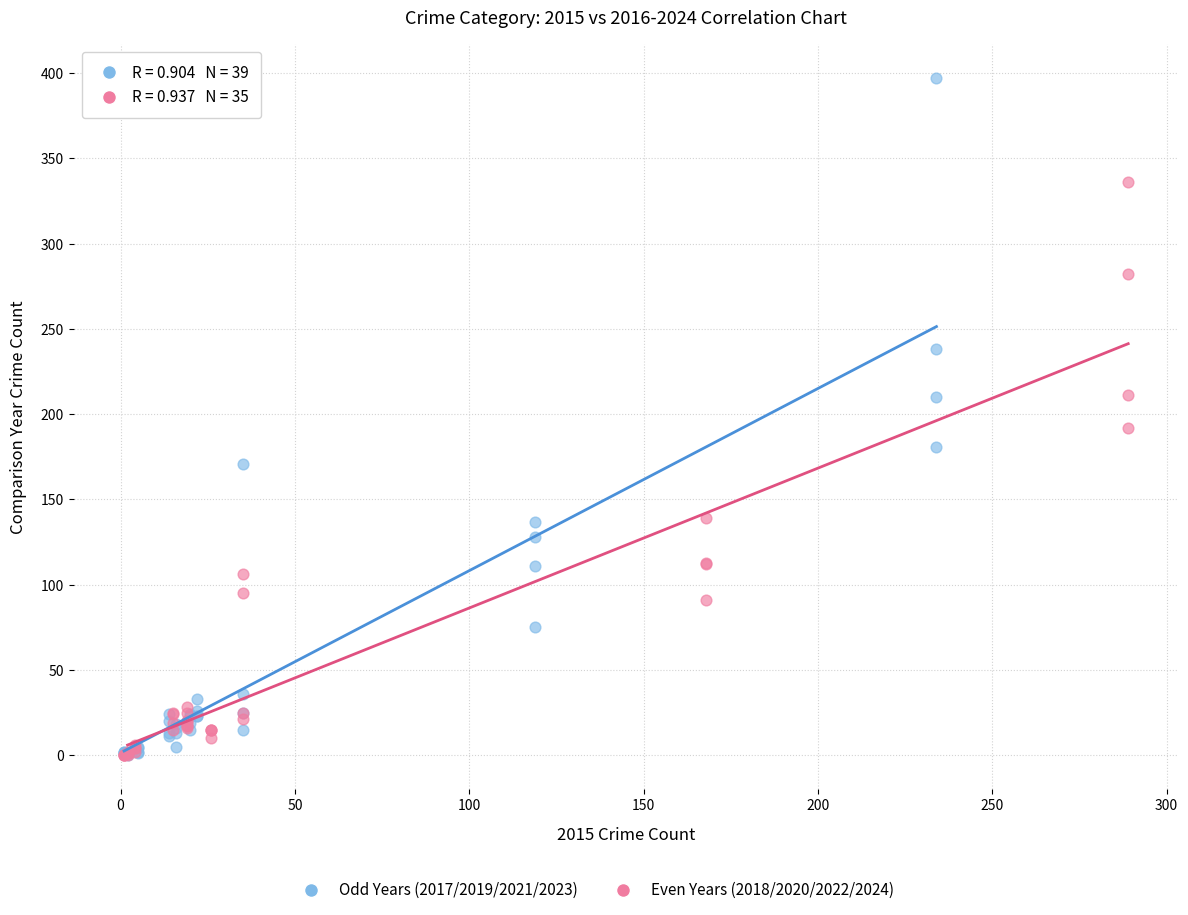

Which series has the widest spread of Y values?

Odd Years (2017/2019/2021/2023)